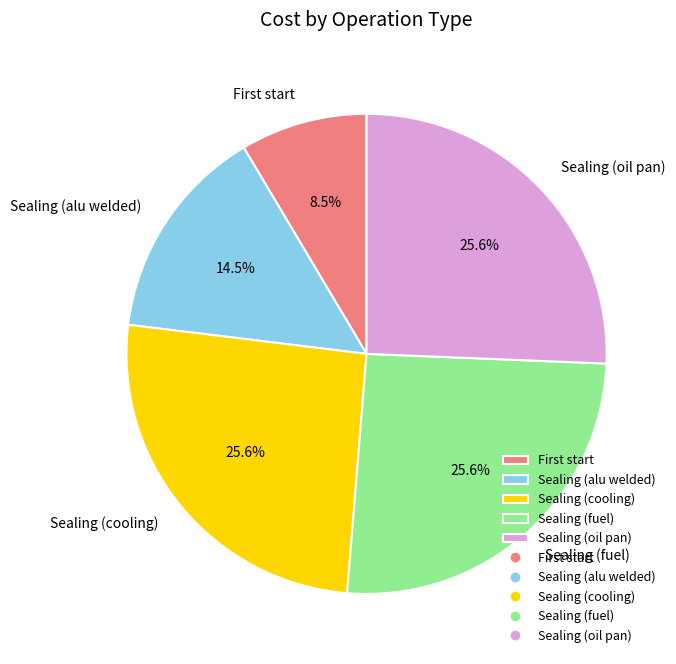

The Sealing (cooling) slice represents 26% of the pie. True or false?

True